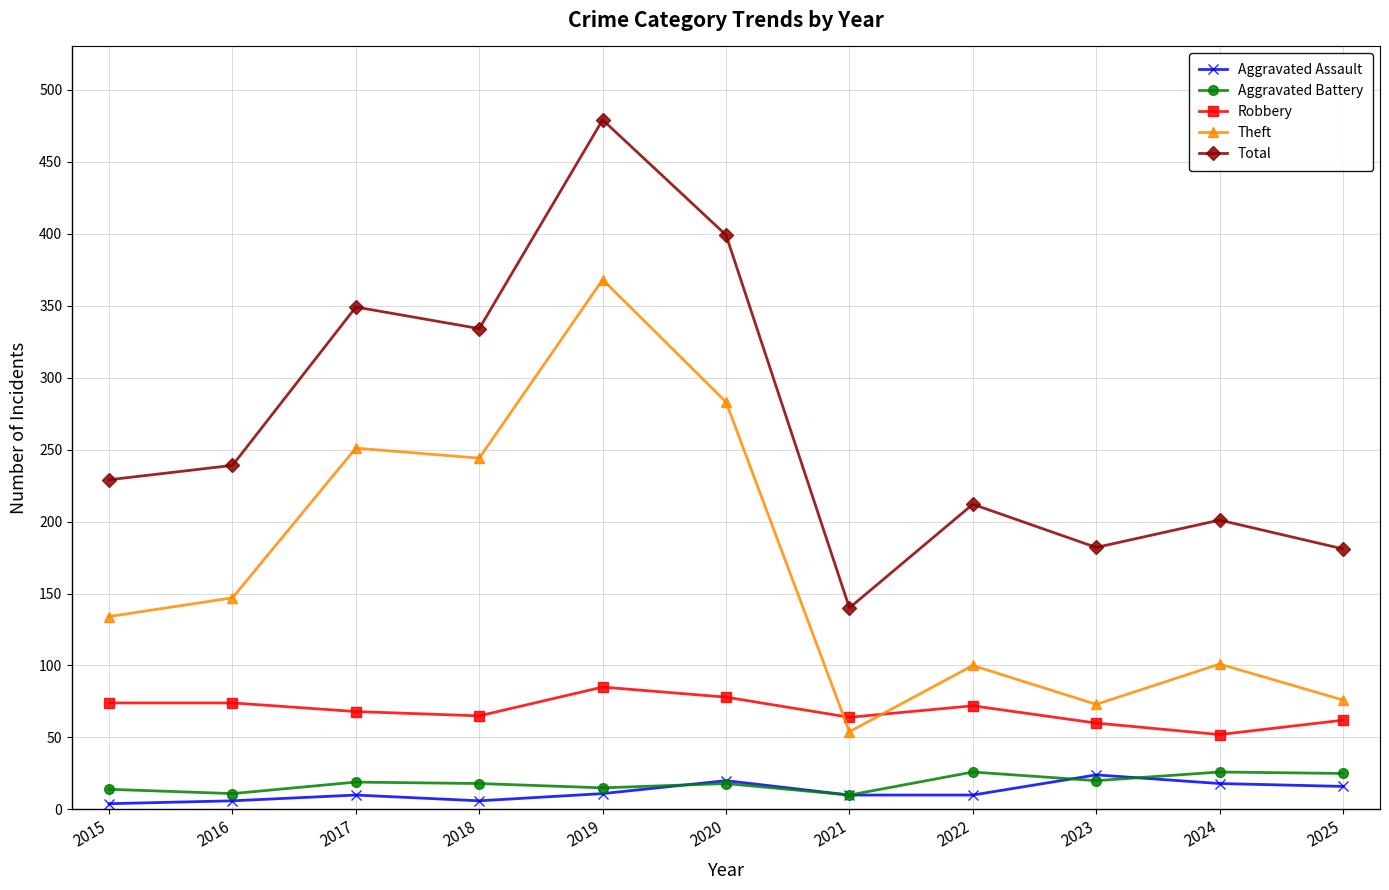

What is the greatest value displayed?

479